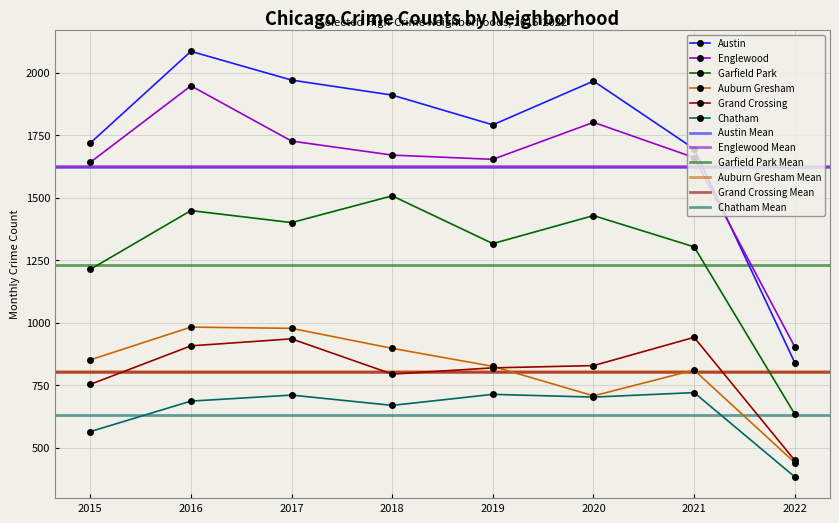

True or false: Grand Crossing and Austin cross at least once.

False